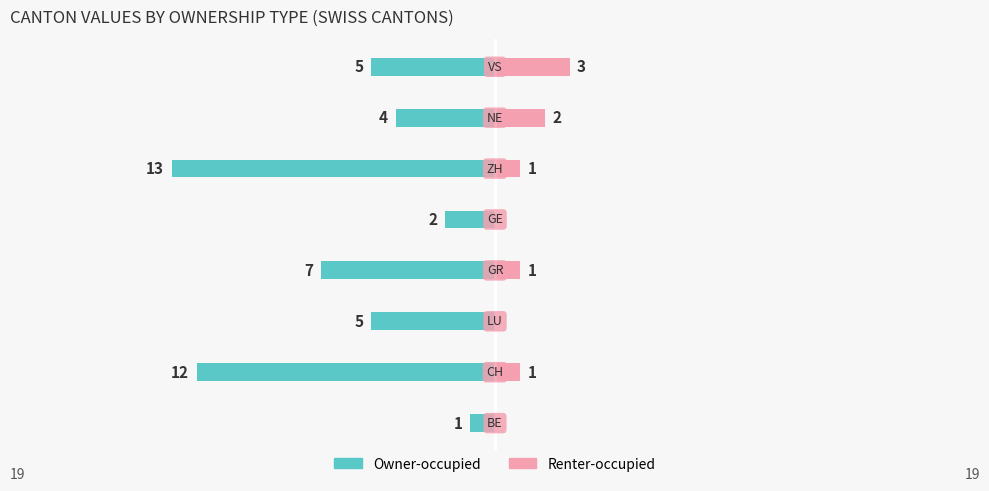

Reading left to right, what are all the values shown in this chart?

Owner-occupied: -1	-12	-5	-7	-2	-13	-4	-5
Renter-occupied: 0	1	0	1	0	1	2	3